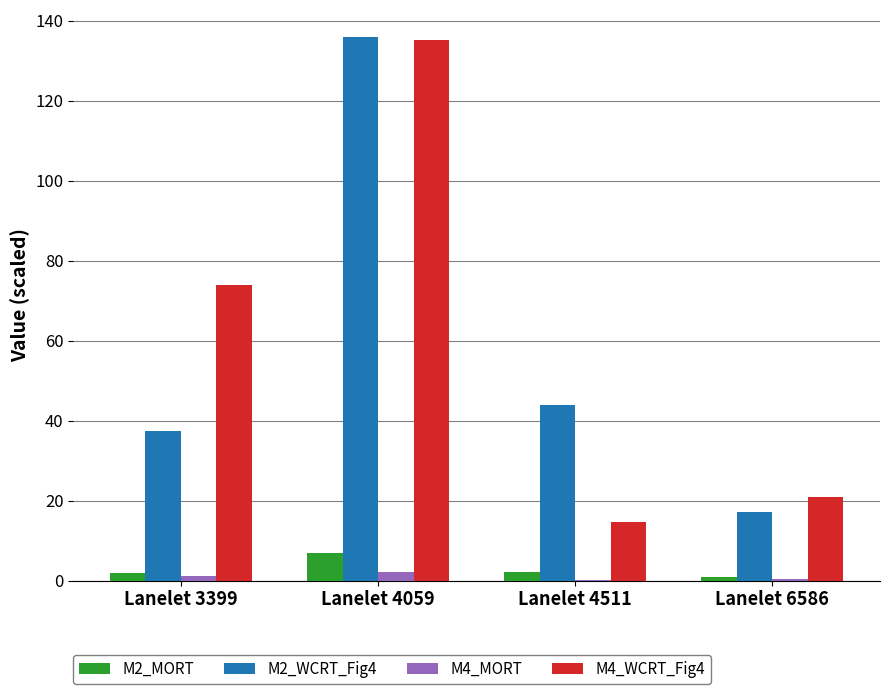

At which category is the sum across all series the highest?

Lanelet 4059